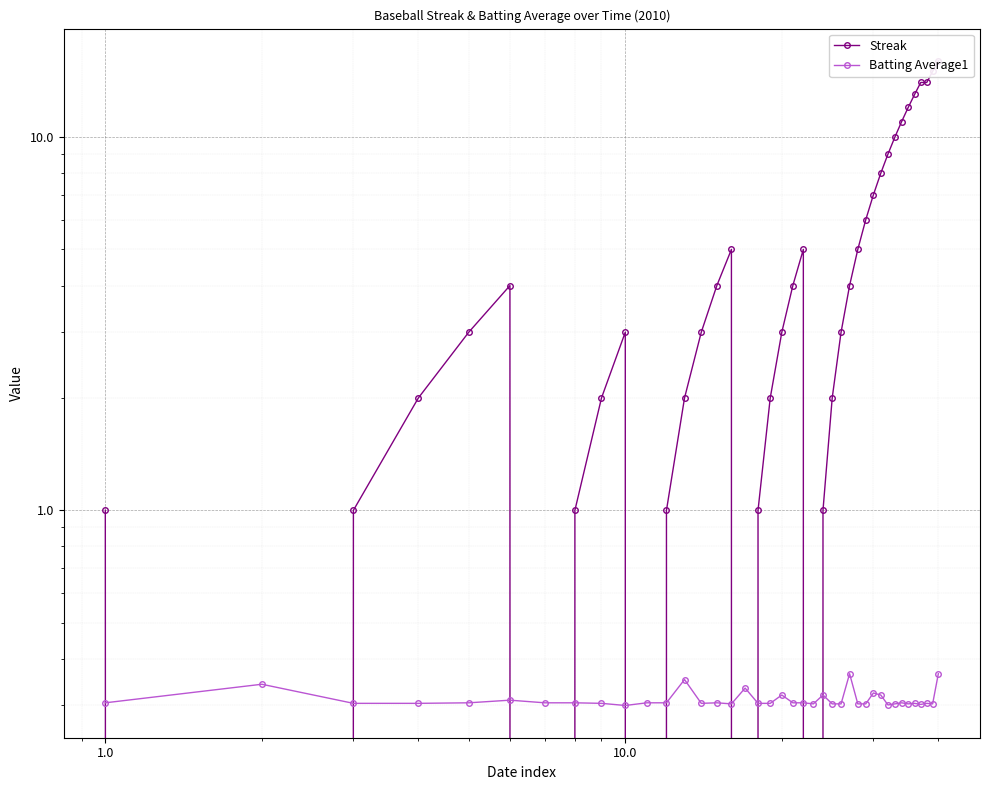

In Streak, how many points are higher than both neighbors (excluding endpoints)?

4